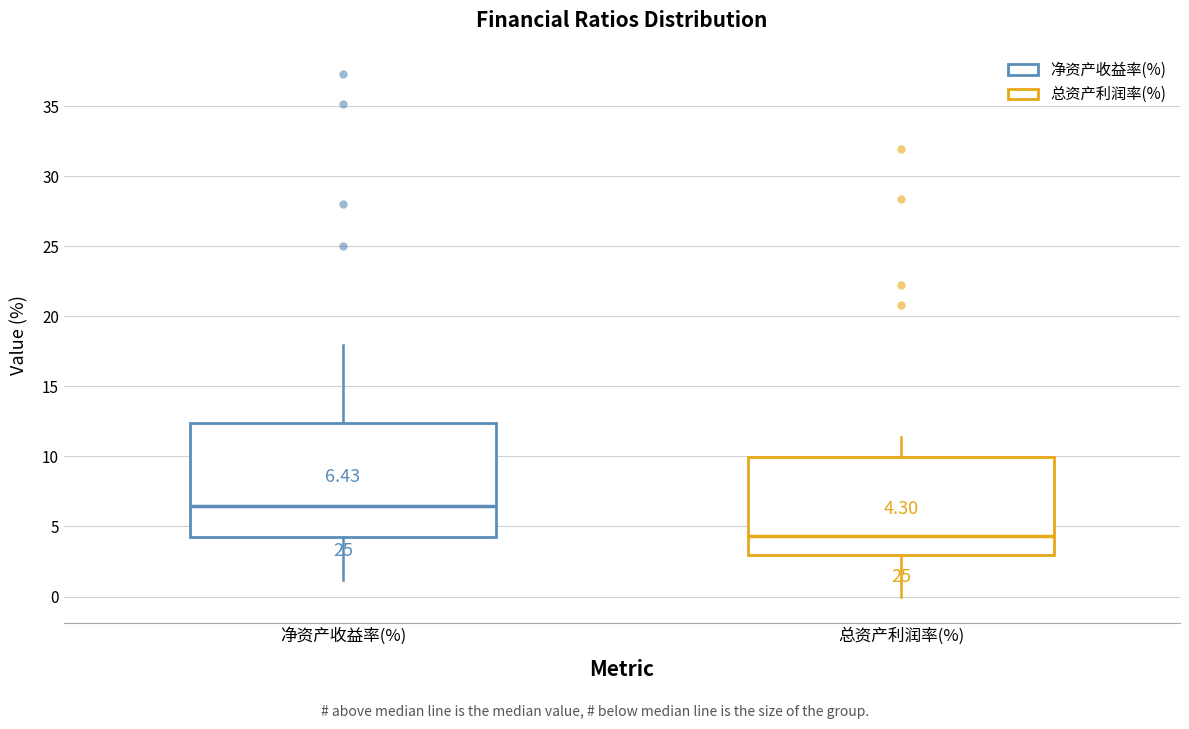

Which box is the tallest, from its lower edge to its upper edge?

净资产收益率(%)